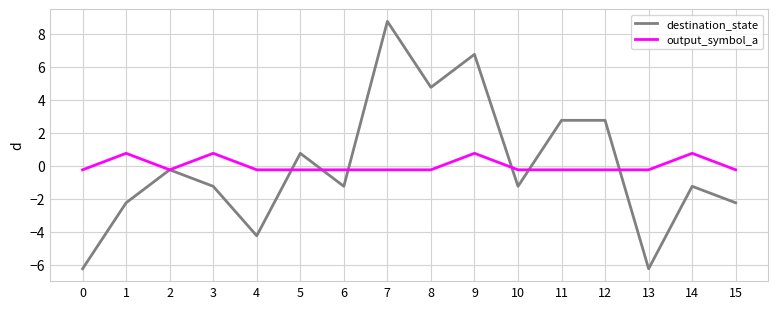

List the series in order of their peak value, lowest first.

output_symbol_a, destination_state